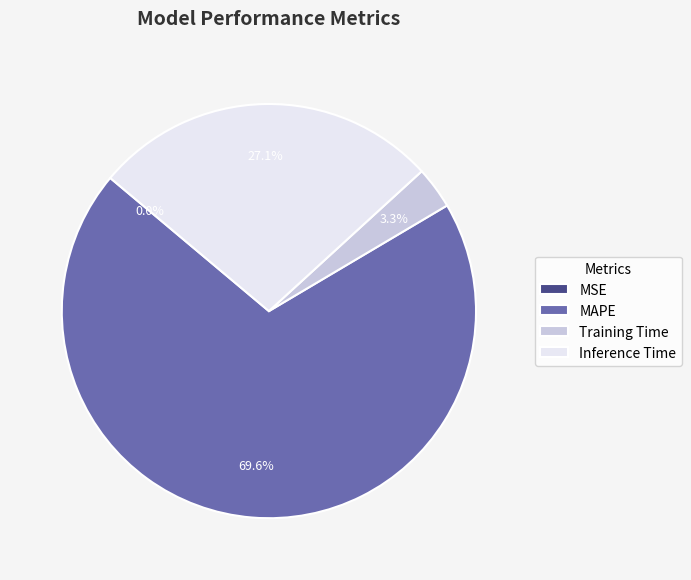

Is it true that MAPE is 82% of the pie?

False